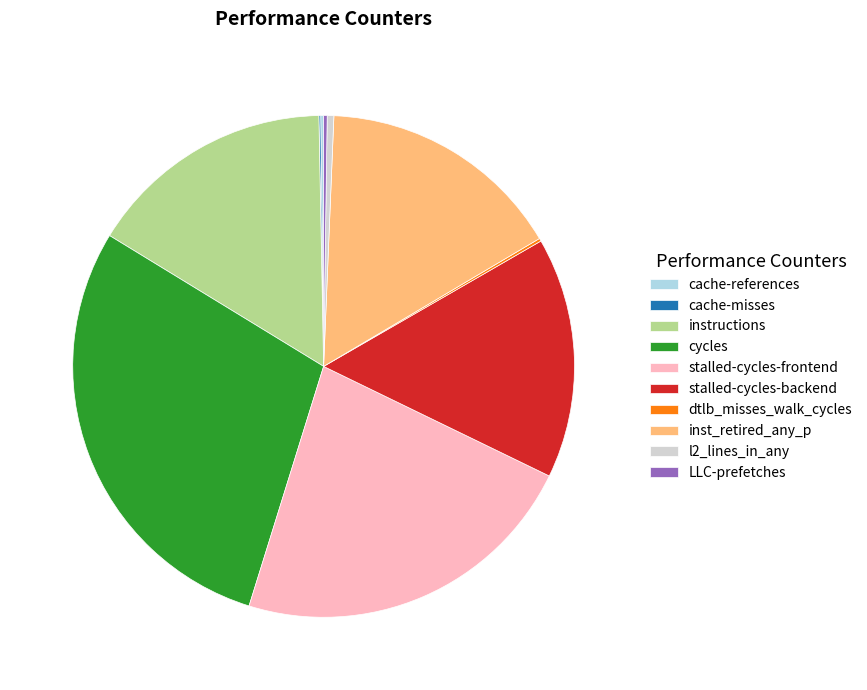

Is there any slice that represents more than half of the pie?

No